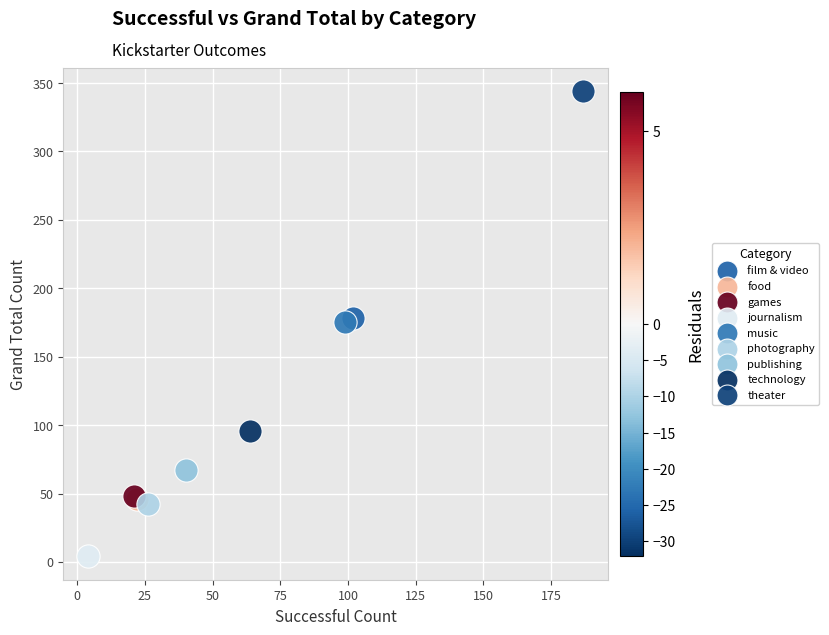

What are all the series names shown in the legend?

film & video, food, games, journalism, music, photography, publishing, technology, theater